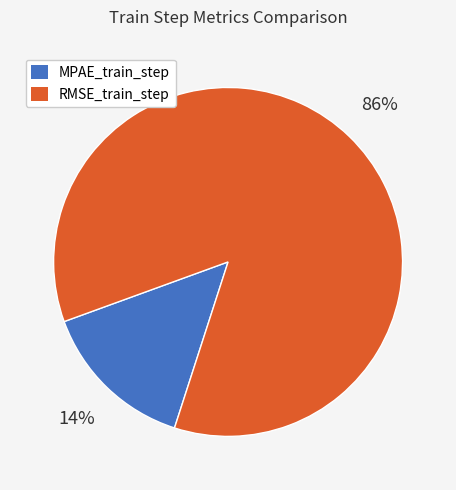

Rank the categories by value from highest to lowest.

RMSE_train_step, MPAE_train_step